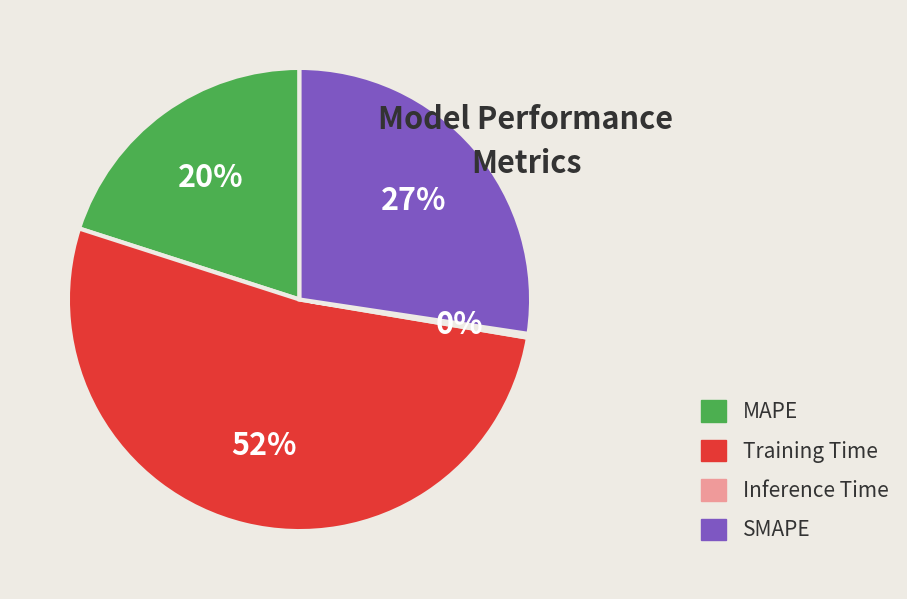

Which slice represents more than half of the pie?

Training Time